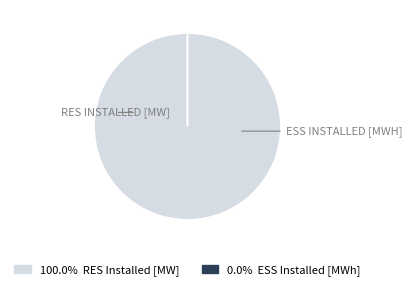

Is it true that ESS Installed [MWh] is 11% of the pie?

False